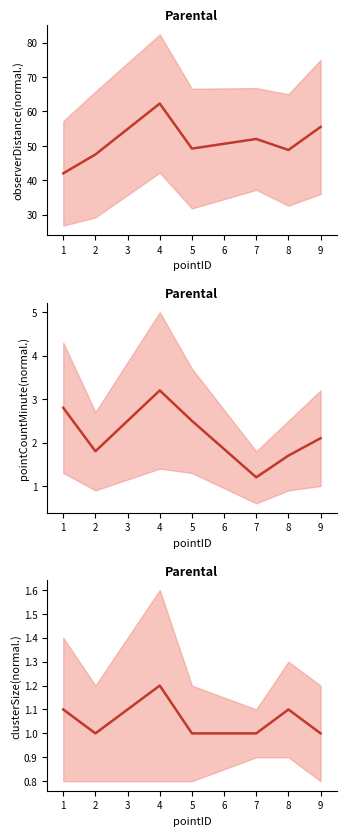

Between 1 and 8, which series saw the biggest shift?

observerDistance